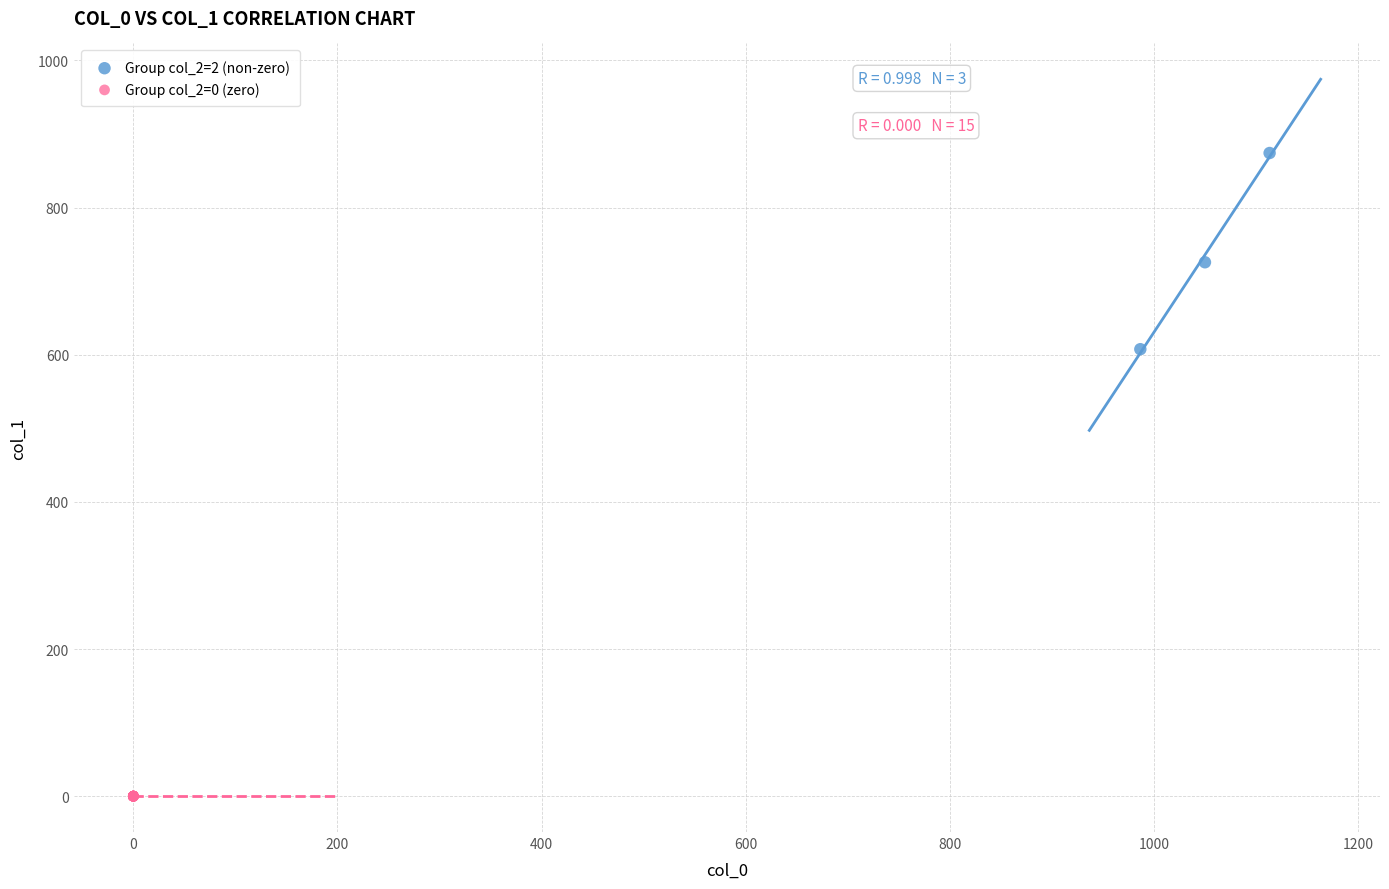

Which series reaches the minimum Y coordinate?

Group col_2=0 (zero)